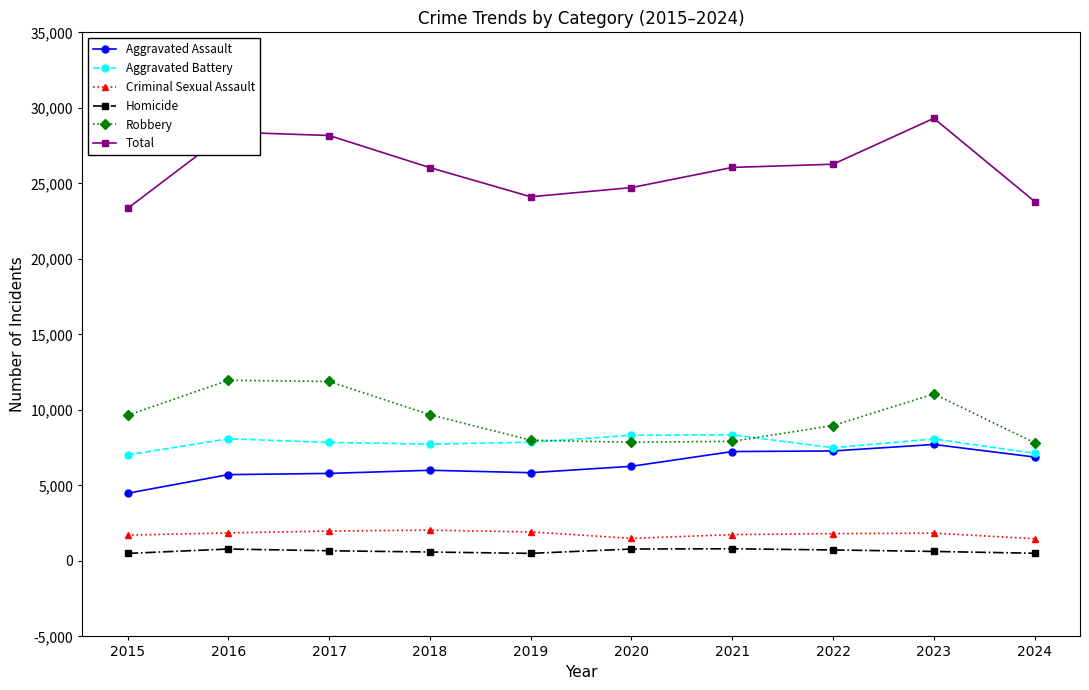

What is the difference between the second highest and minimum values in the Aggravated Assault series?

2800